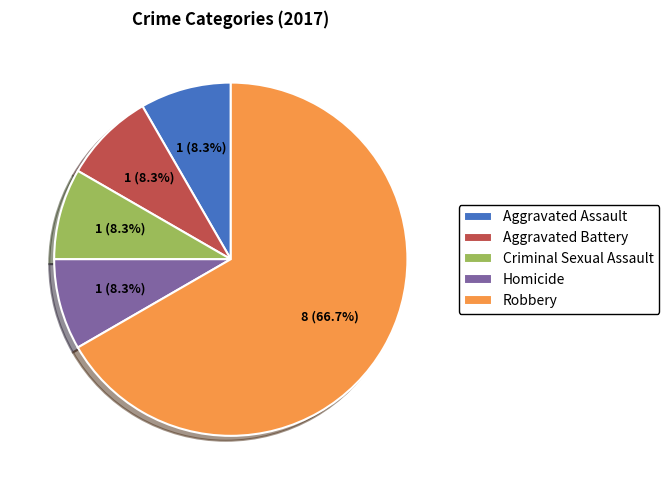

How much of the chart is everything except Aggravated Assault?

91.7%